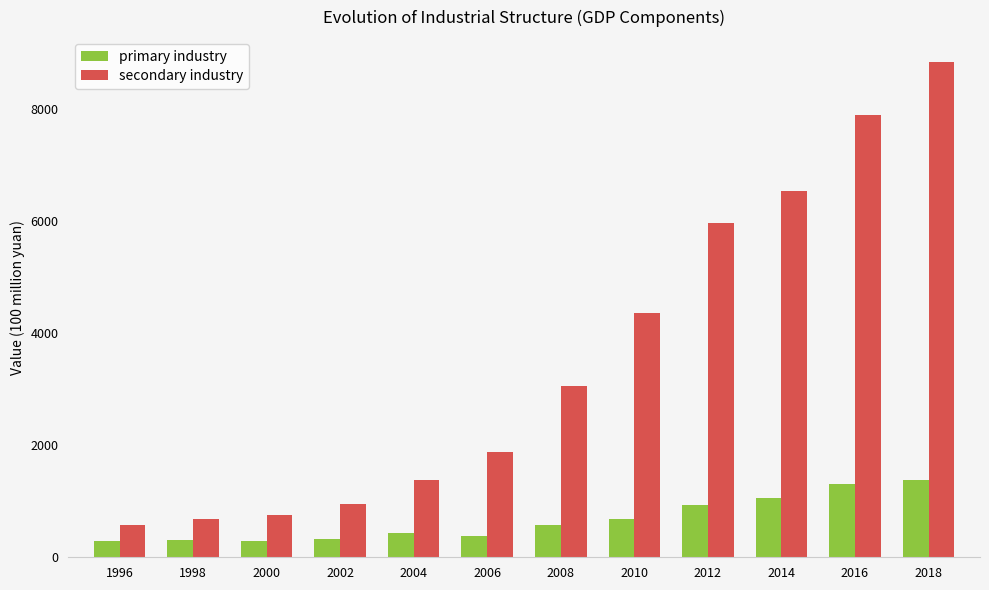

What is the approximate value of secondary industry at 2018?

8842.2